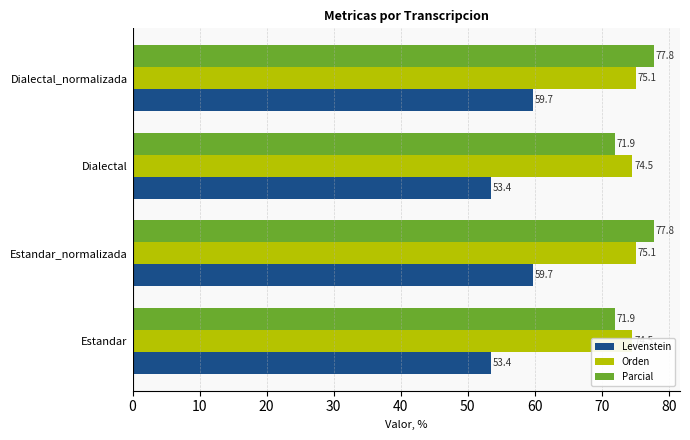

Rank the series by their maximum value, from highest to lowest.

Parcial, Orden, Levenstein